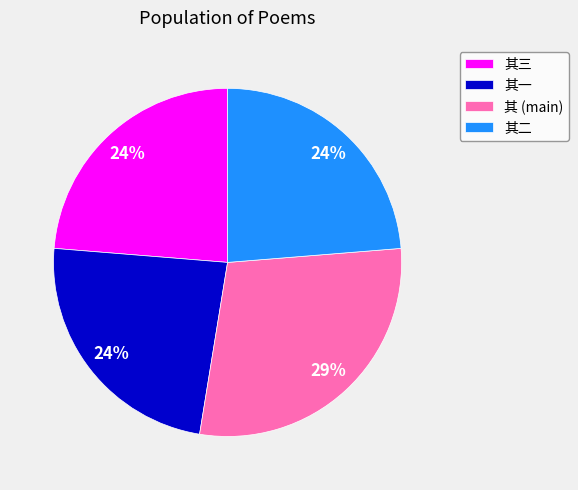

Count the number of slices in the pie.

4